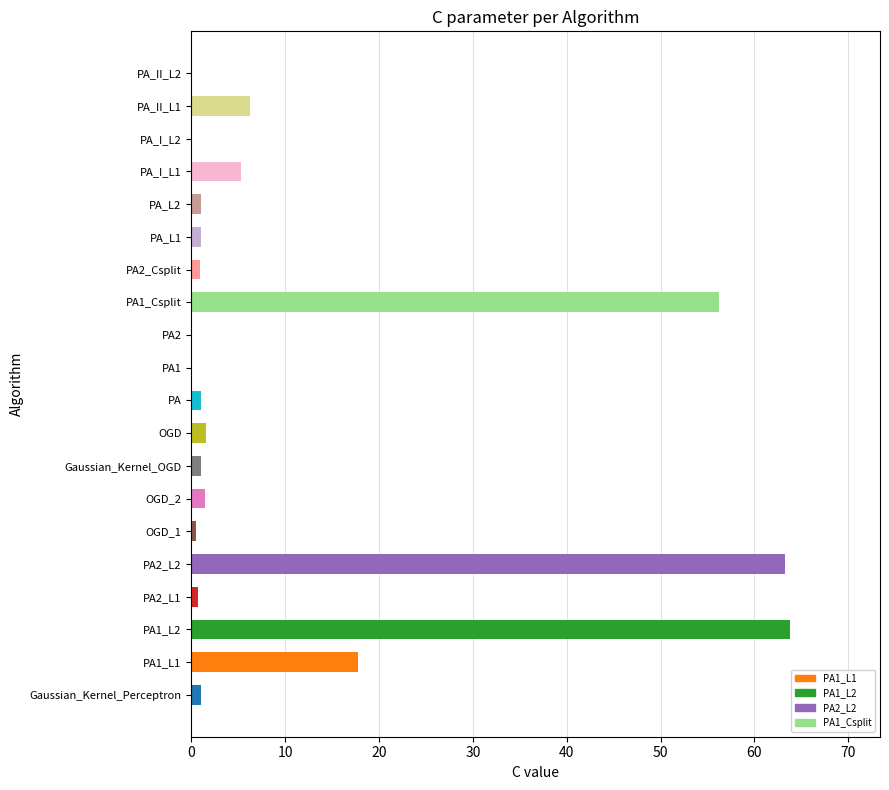

What is the sum of all values?

223.2